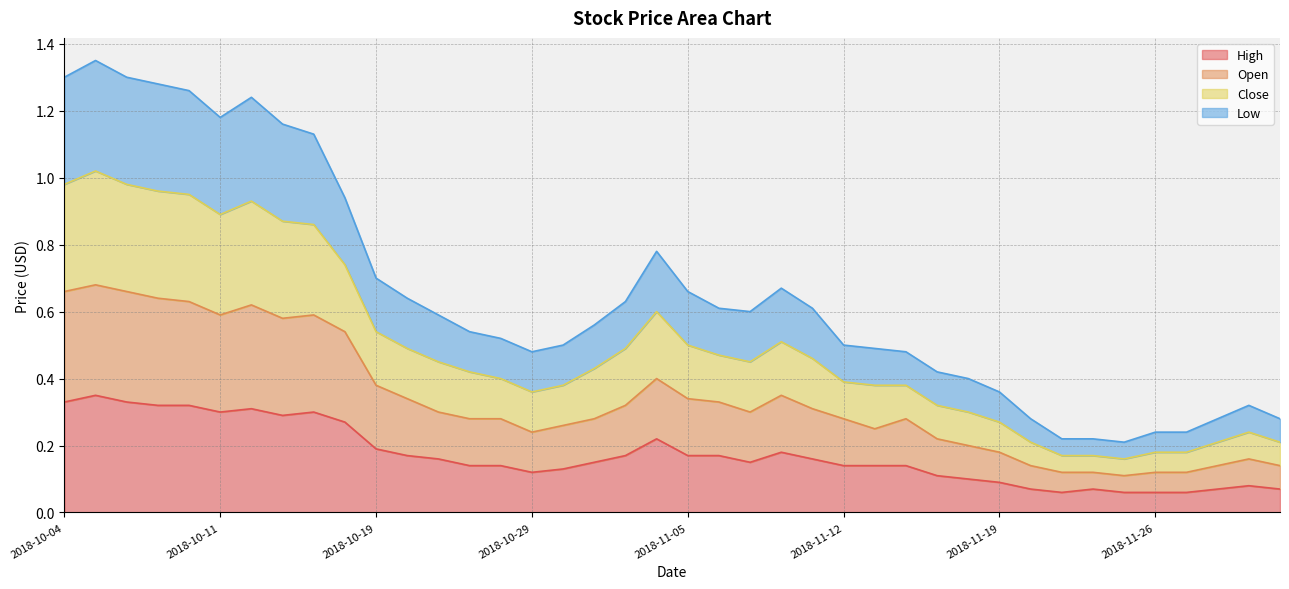

At which category is the sum across all series the highest?

2018-10-05